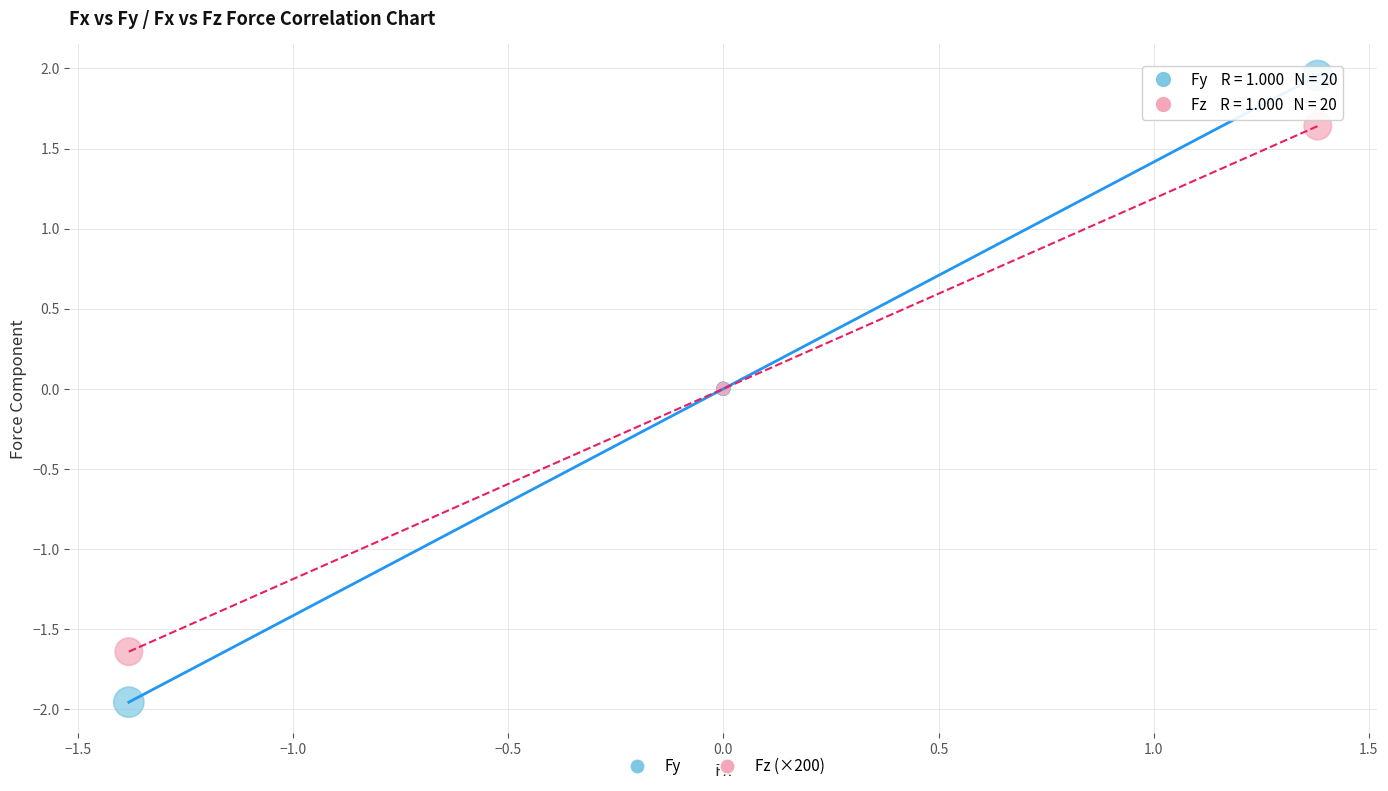

What are all the series names shown in the legend?

Fy, Fz (×200)